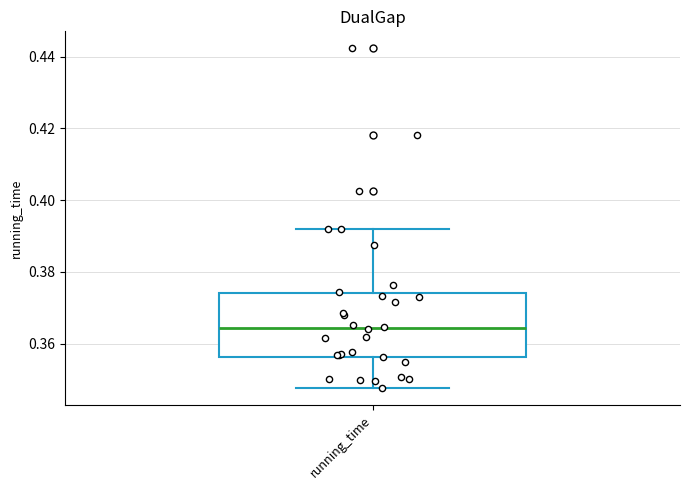

Transcribe this box plot: give where the median line is, the range the box spans, and where the two whiskers end, as read against the y-axis. The values are not printed on the chart, so give them approximately, as read against the axis.

median 0.364, box 0.356 to 0.374, whiskers 0.348 to 0.392